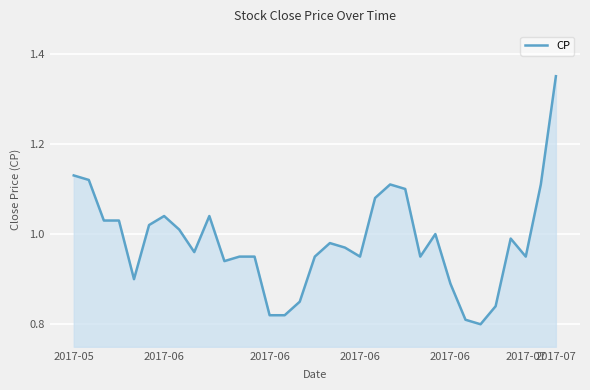

What is the difference between the maximum and minimum values?

0.6